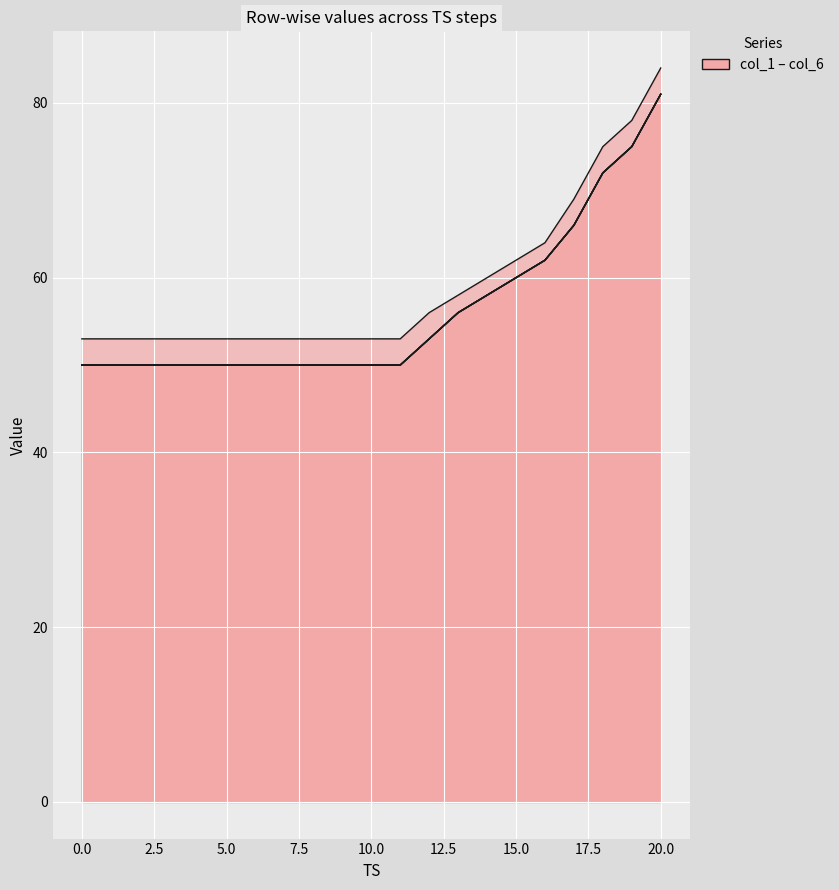

What is the label of the 8th point from the right?

13